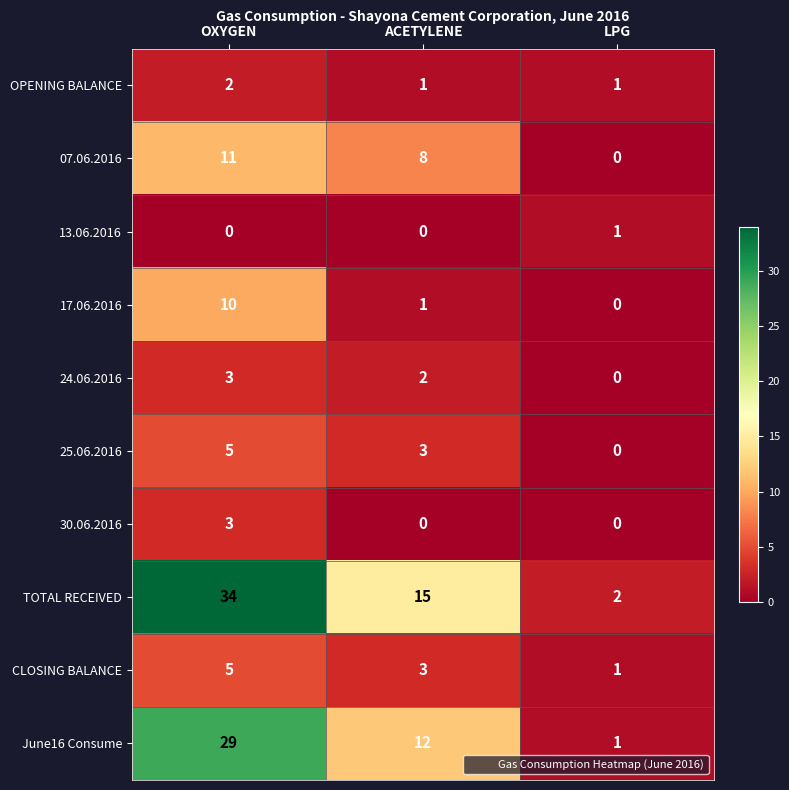

Count the 24.06.2016 values in the range 0 to 3.

3